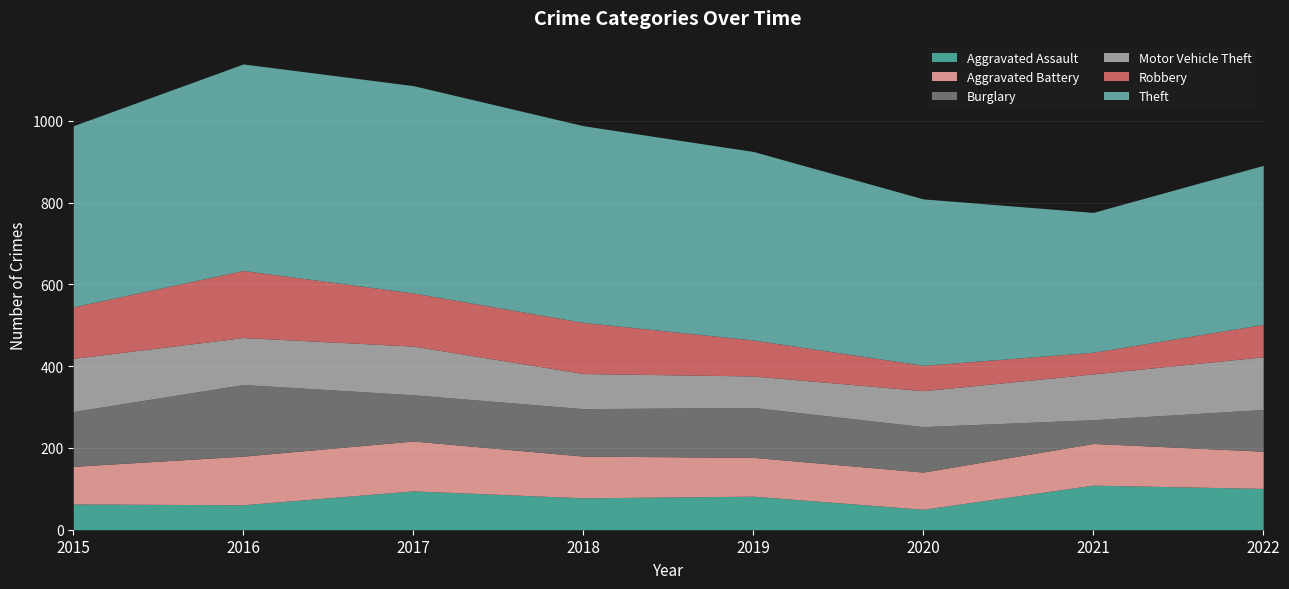

What is the average value of the Aggravated Assault series?

80